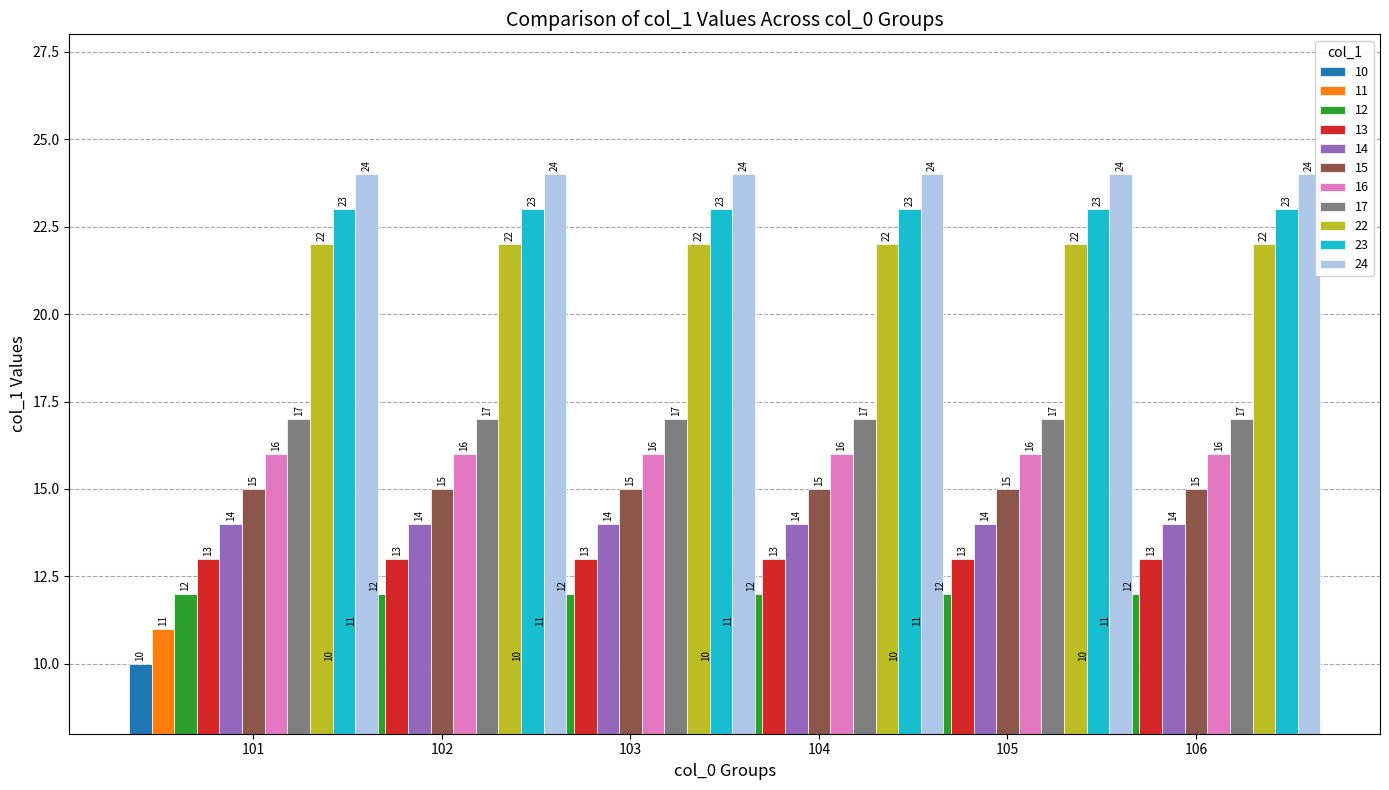

Between 12 and 10, which is larger?

12